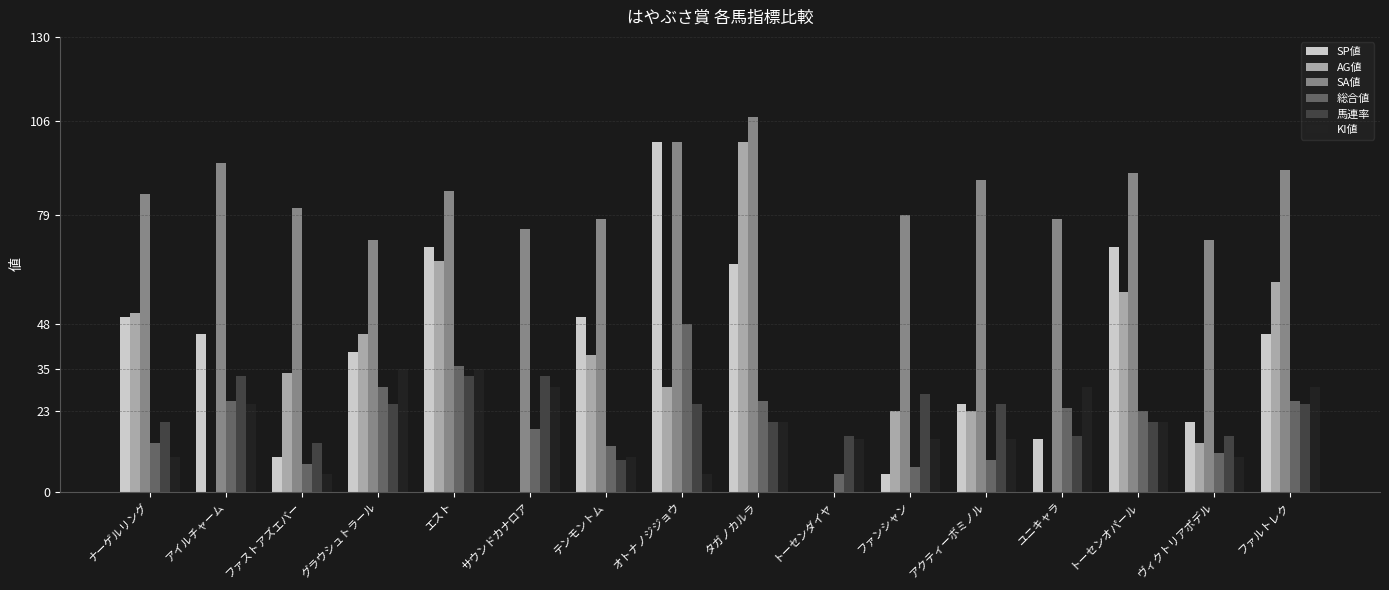

Which series has the largest total across all categories?

SA値